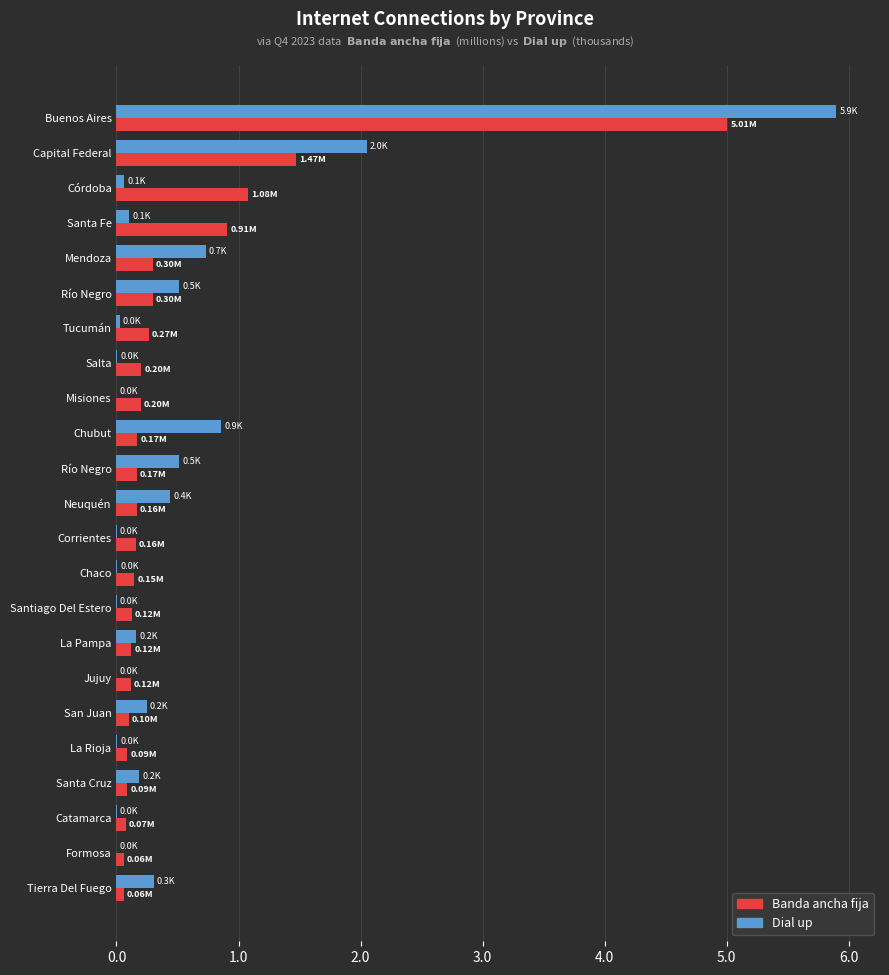

What are all the series names shown in the legend?

Banda ancha fija, Dial up